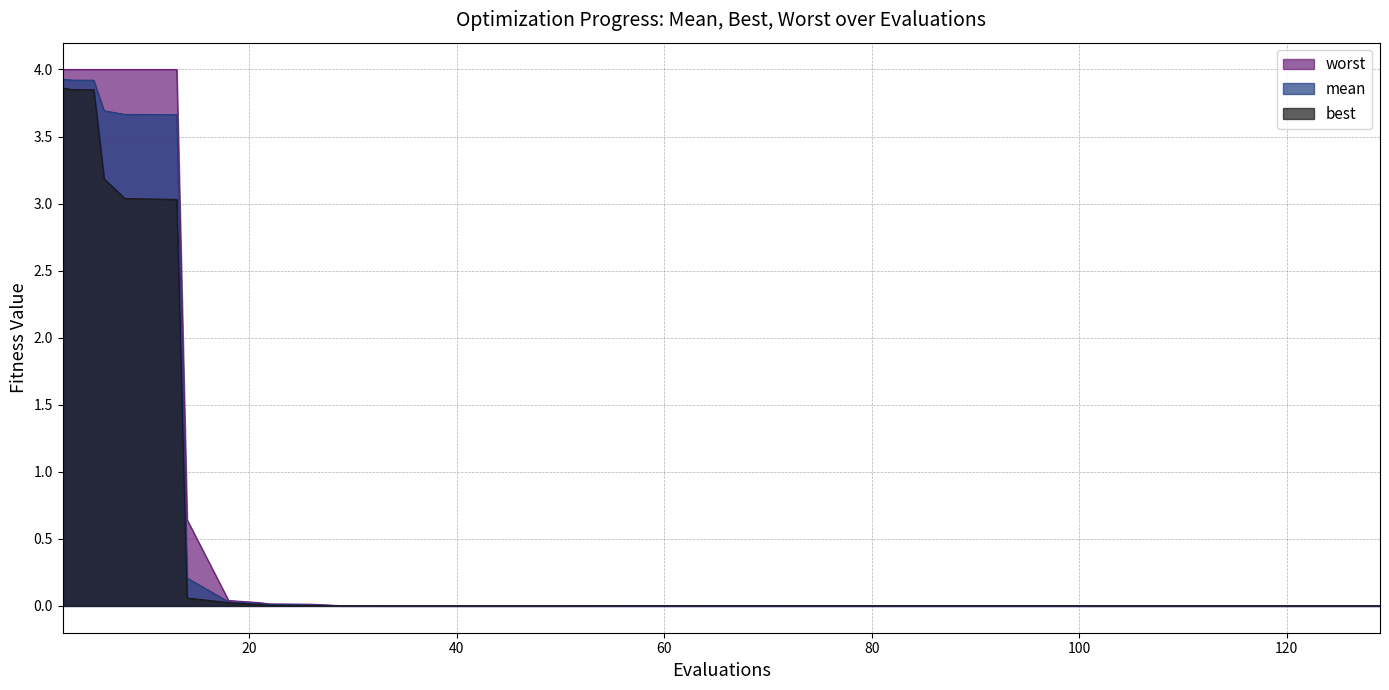

Which series has the widest spread of values?

worst